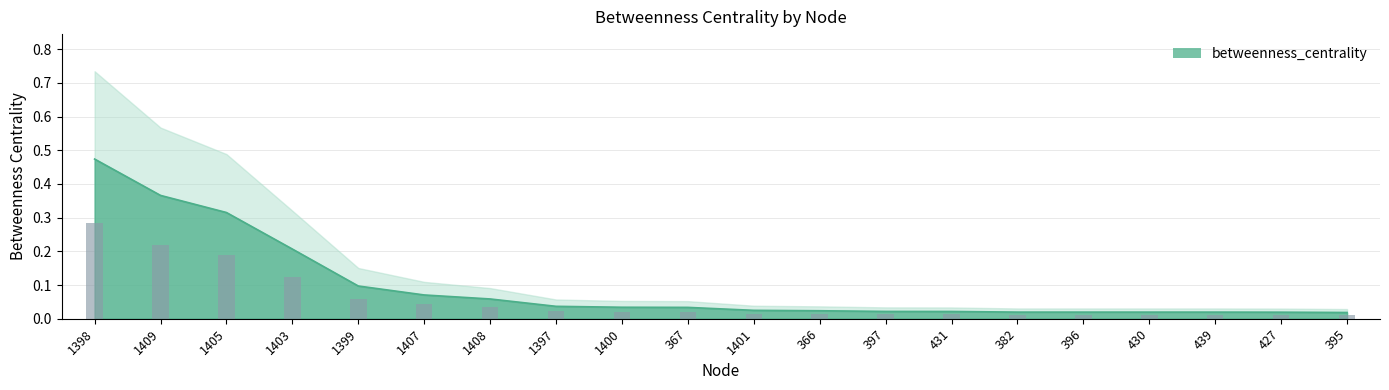

What is the sum of all values?

1.9